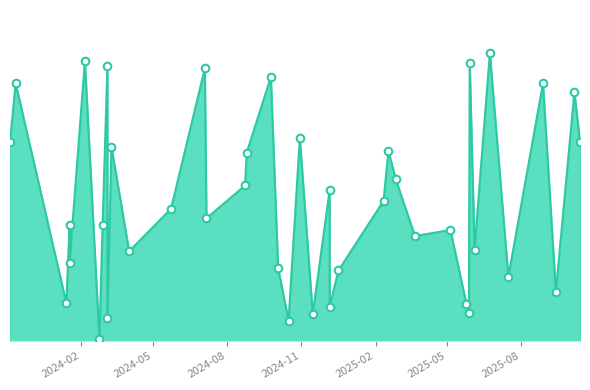

What is the change in value from 2025-08-28 to 2025-03-22?

-26290.6